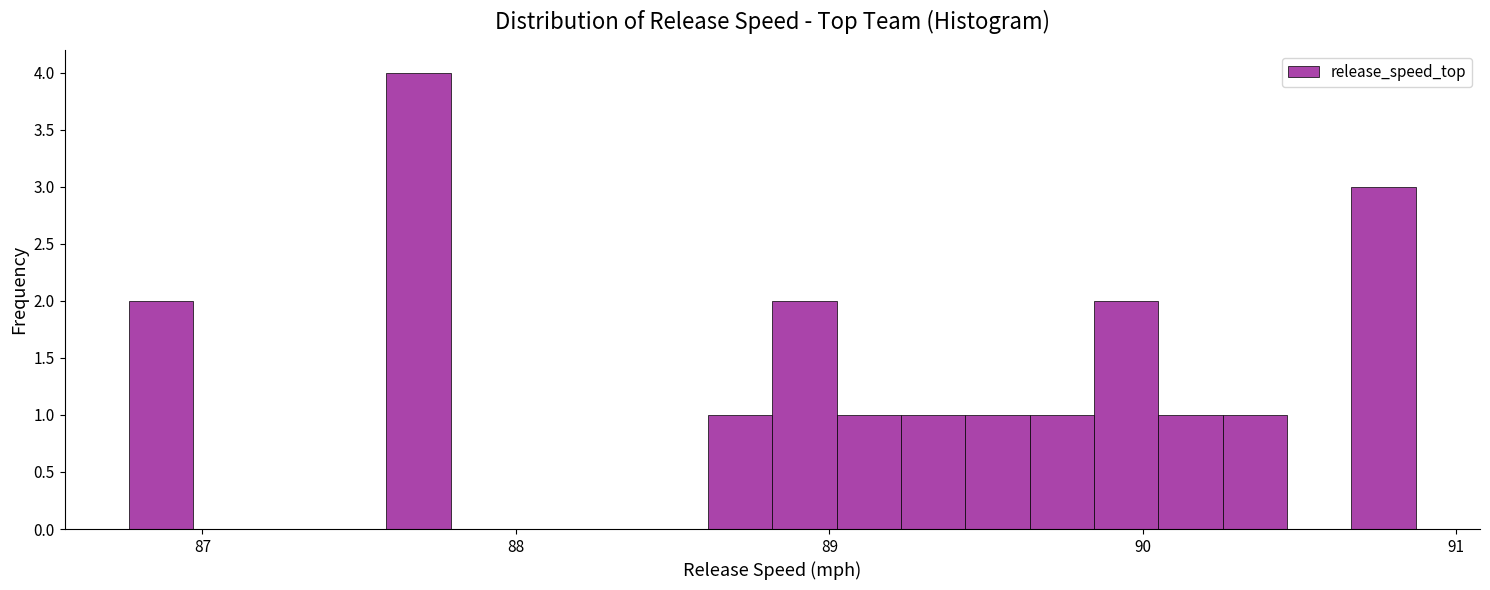

Around what value on the x-axis is the tallest bar? Give the approximate position of its centre, as read against the axis.

87.7